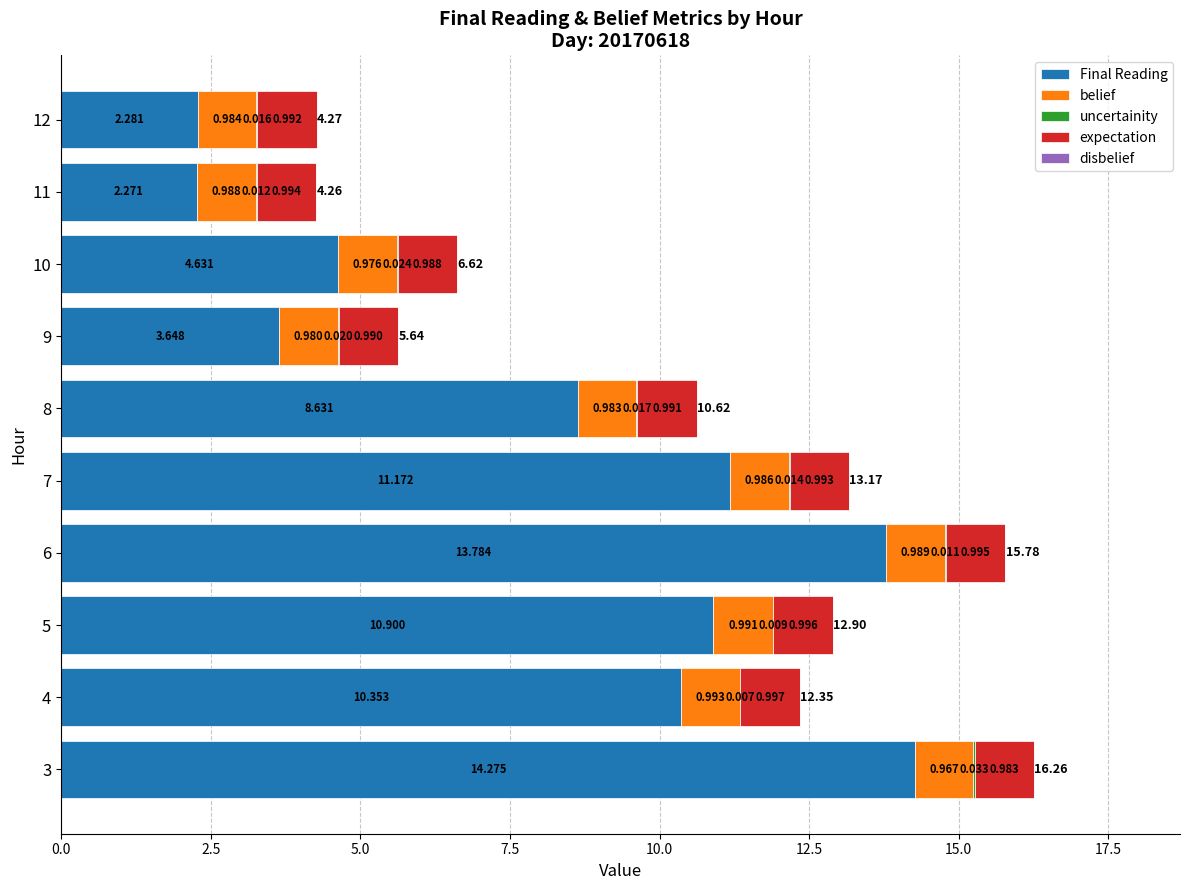

How many series are shown in this chart?

4